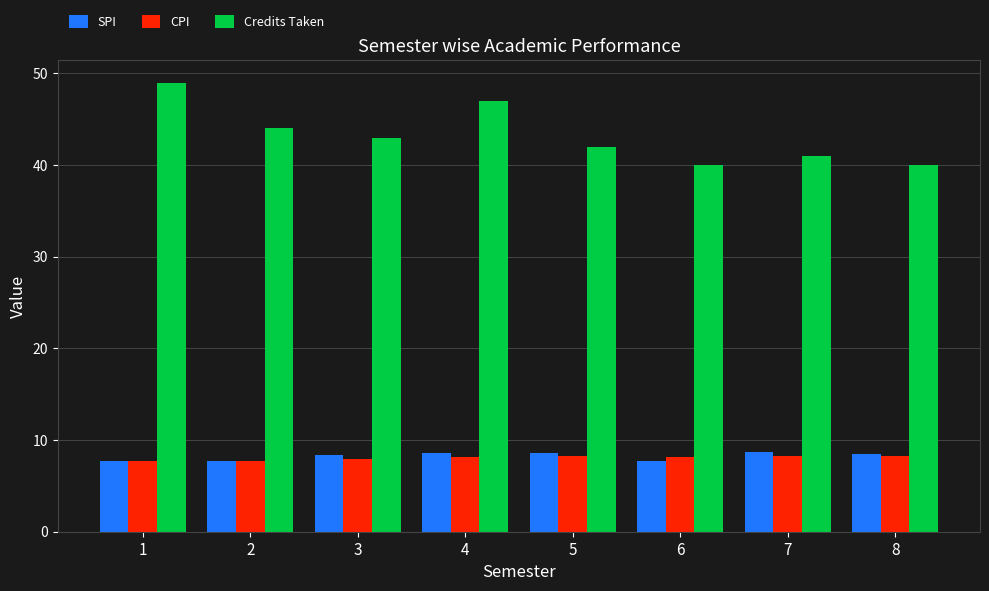

What is the difference between the second highest and minimum values in the SPI series?

0.9